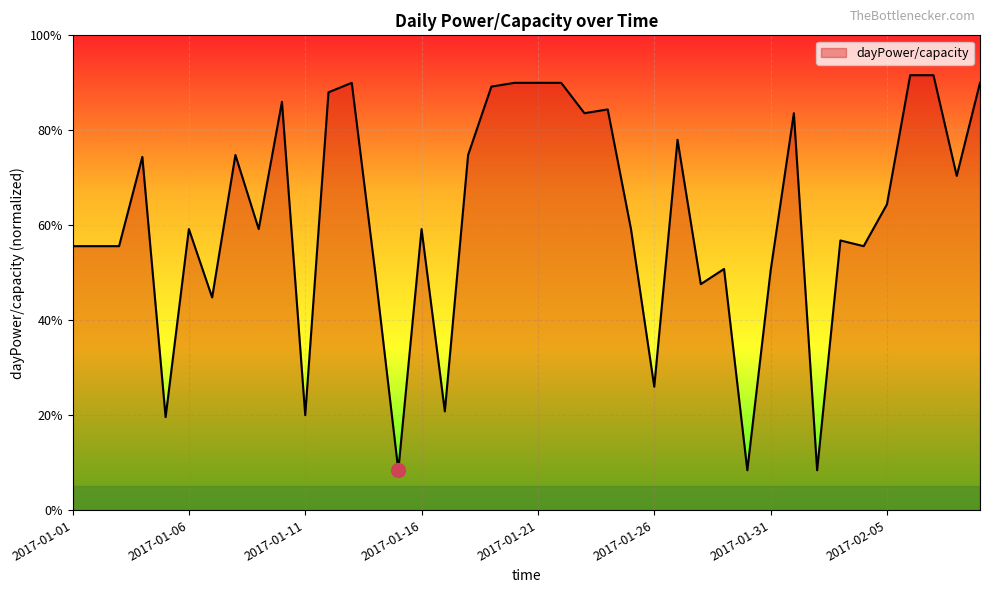

Does the chart have visible grid lines?

Yes